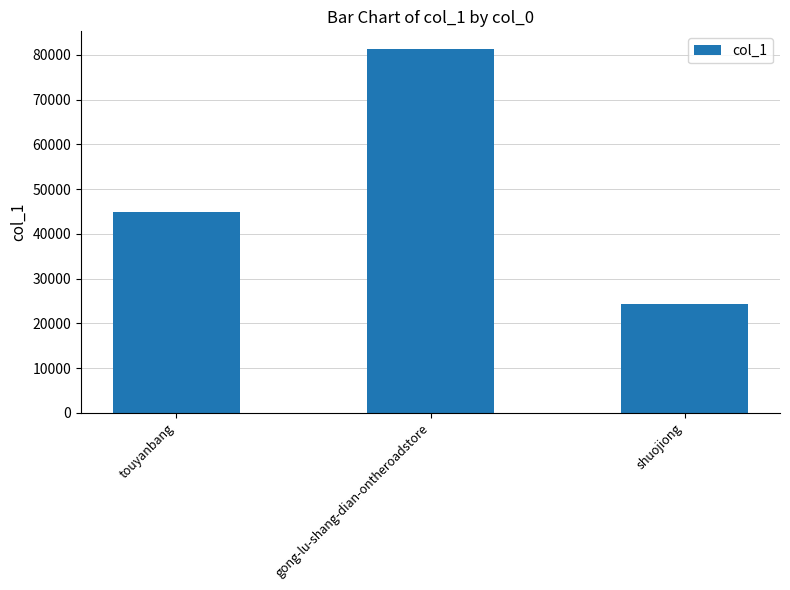

What is the label of the 2nd bar from the right?

gong-lu-shang-dian-ontheroadstore